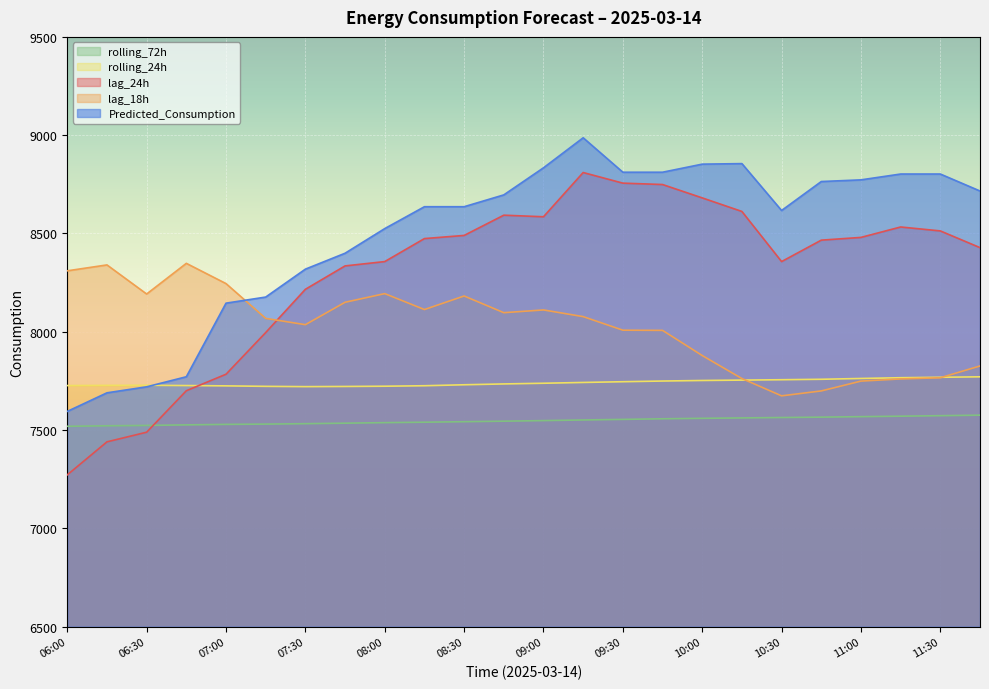

Is the value of Predicted_Consumption at 08:15 greater than the value of lag_18h at 09:00?

Yes